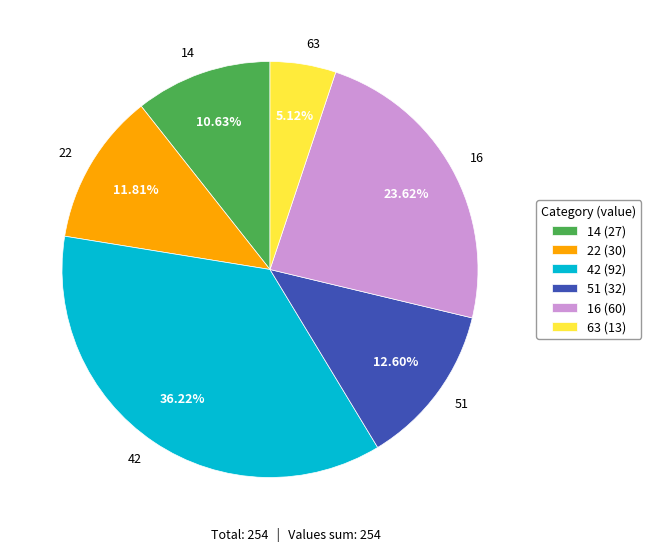

To the nearest percent, what portion does 42 represent?

36%